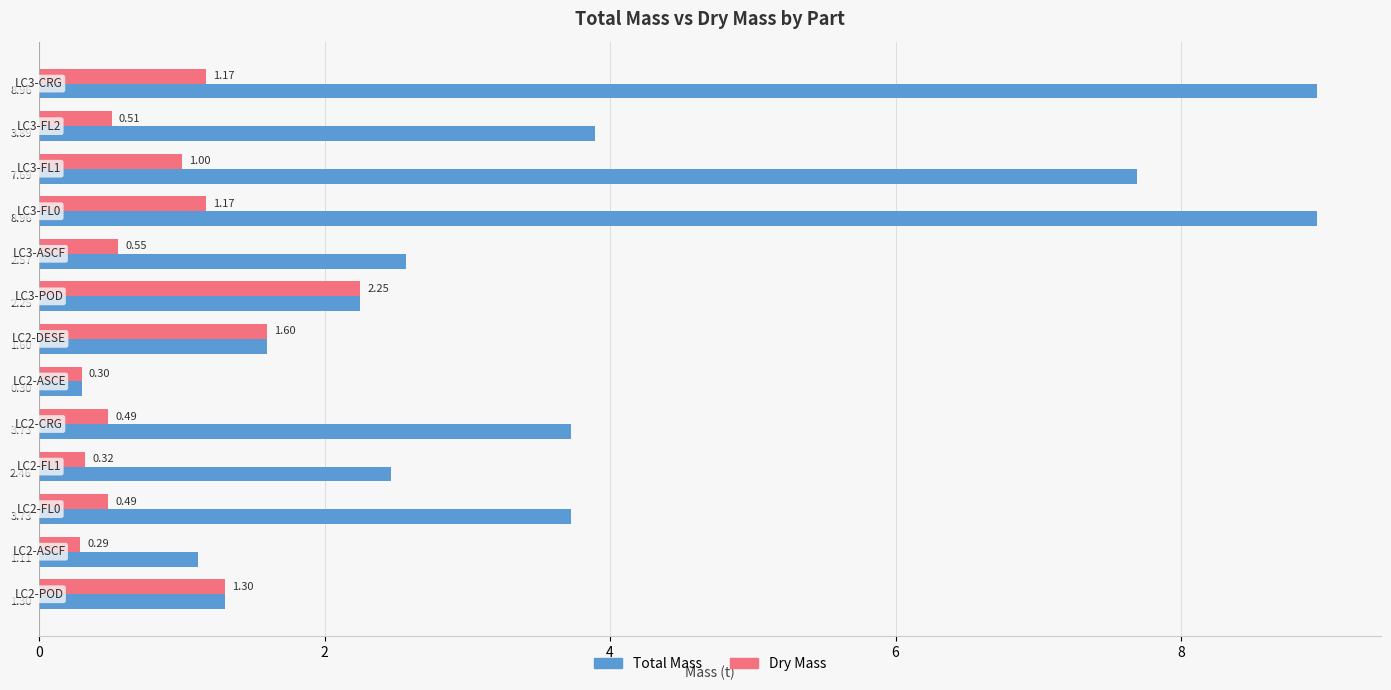

What are all the series names shown in the legend?

Total Mass, Dry Mass